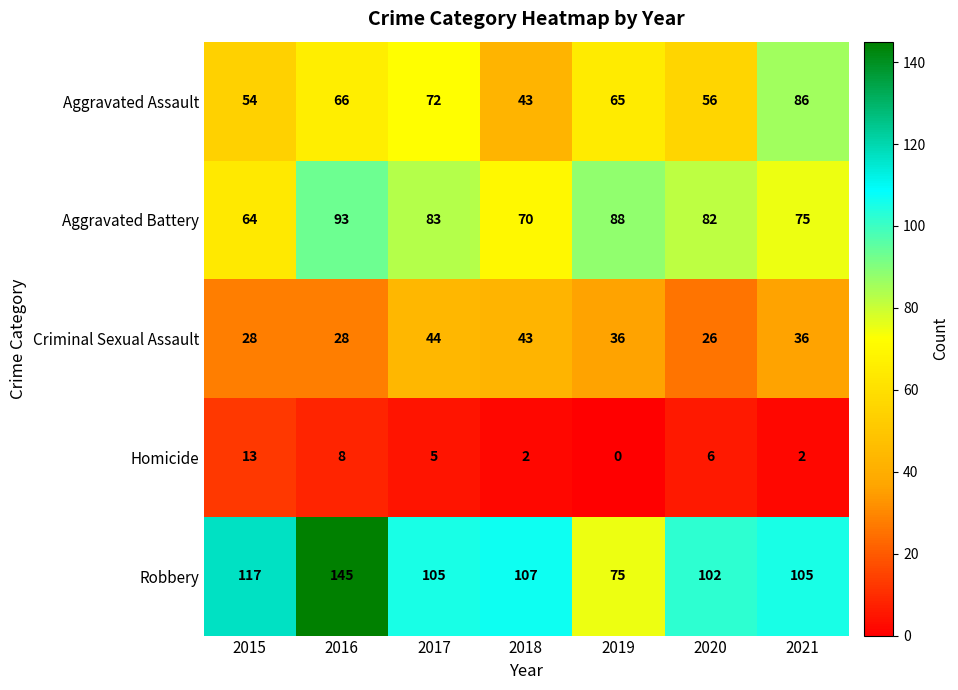

How many data points in Criminal Sexual Assault are less than 36?

3